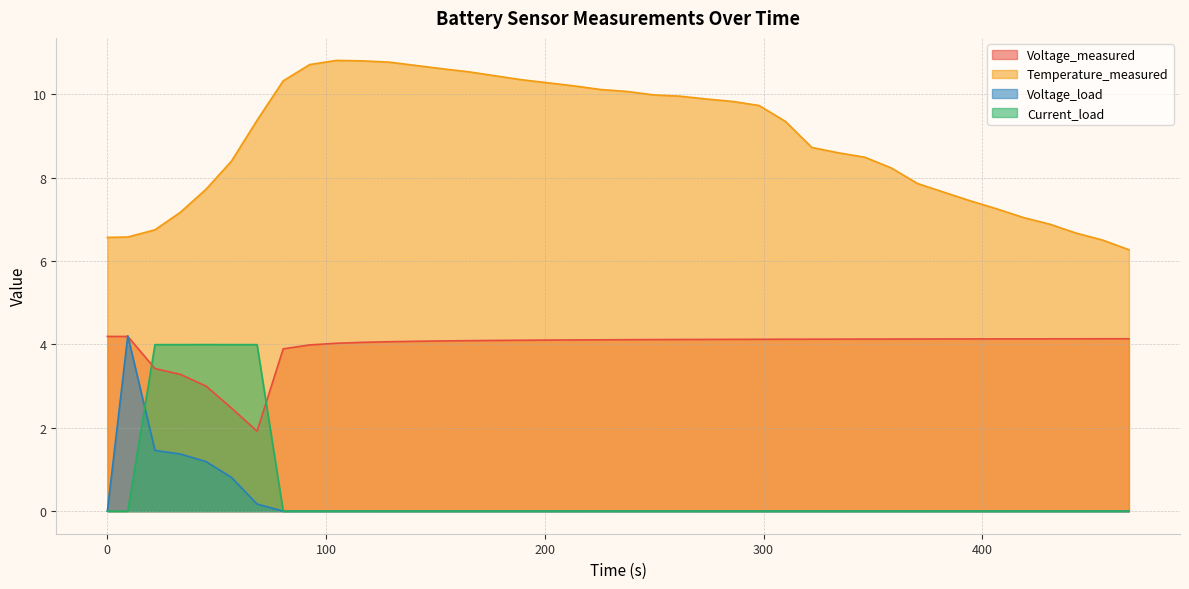

Which series has the largest total across all categories?

Temperature_measured